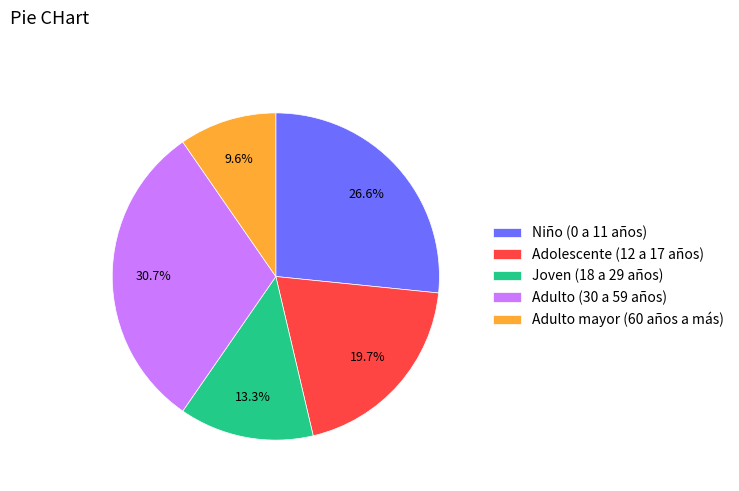

To the nearest percent, what is the combined percentage of Adulto mayor (60 años a más) and Adulto (30 a 59 años)?

40%